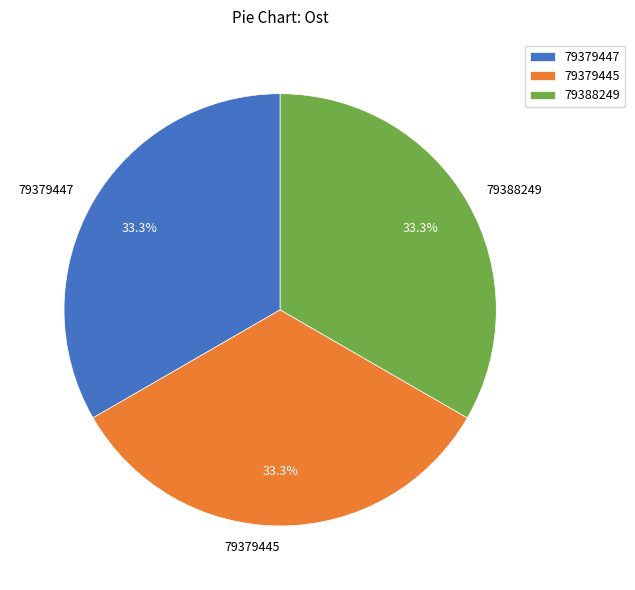

What is the ratio of the value at 79388249 to the value at 79379445?

1.0